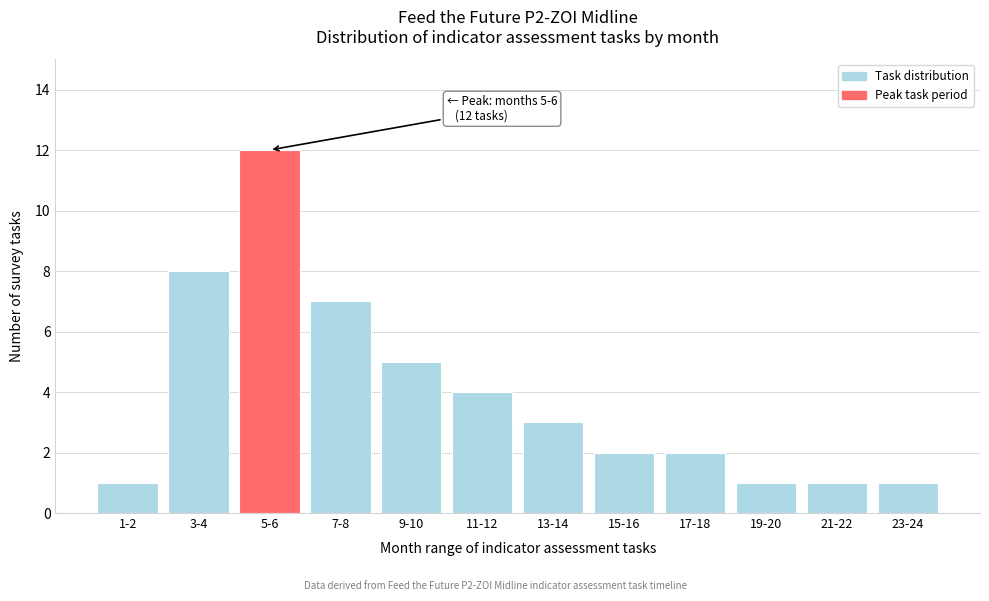

Reading left to right, list all the values displayed in this chart.

1	8	12	7	5	4	3	2	2	1	1	1